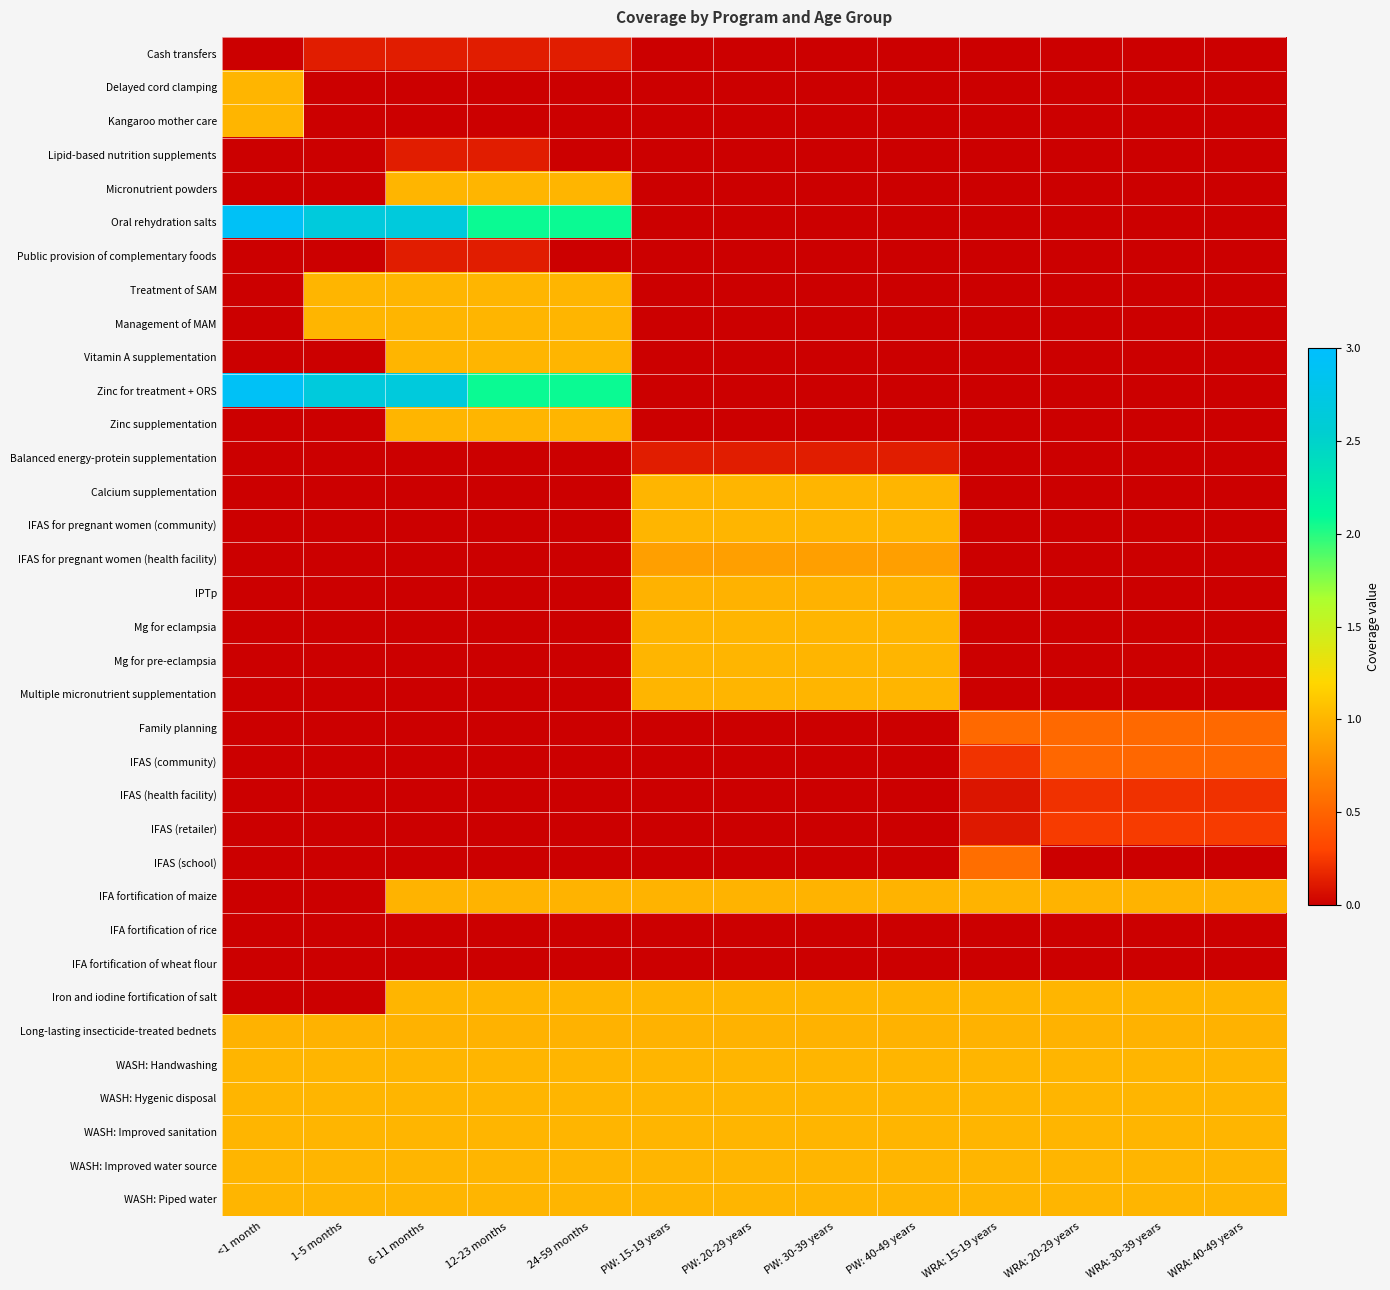

Reading left to right, transcribe all the data shown in this chart.

Cash transfers: <1 month=0.0	1-5 months=0.1	6-11 months=0.1	12-23 months=0.1	24-59 months=0.1	PW: 15-19 years=0.0	PW: 20-29 years=0.0	PW: 30-39 years=0.0	PW: 40-49 years=0.0	WRA: 15-19 years=0.0	WRA: 20-29 years=0.0	WRA: 30-39 years=0.0	WRA: 40-49 years=0.0
Delayed cord clamping: <1 month=1.0	1-5 months=0.0	6-11 months=0.0	12-23 months=0.0	24-59 months=0.0	PW: 15-19 years=0.0	PW: 20-29 years=0.0	PW: 30-39 years=0.0	PW: 40-49 years=0.0	WRA: 15-19 years=0.0	WRA: 20-29 years=0.0	WRA: 30-39 years=0.0	WRA: 40-49 years=0.0
Kangaroo mother care: <1 month=1.0	1-5 months=0.0	6-11 months=0.0	12-23 months=0.0	24-59 months=0.0	PW: 15-19 years=0.0	PW: 20-29 years=0.0	PW: 30-39 years=0.0	PW: 40-49 years=0.0	WRA: 15-19 years=0.0	WRA: 20-29 years=0.0	WRA: 30-39 years=0.0	WRA: 40-49 years=0.0
Lipid-based nutrition supplements: <1 month=0.0	1-5 months=0.0	6-11 months=0.1	12-23 months=0.1	24-59 months=0.0	PW: 15-19 years=0.0	PW: 20-29 years=0.0	PW: 30-39 years=0.0	PW: 40-49 years=0.0	WRA: 15-19 years=0.0	WRA: 20-29 years=0.0	WRA: 30-39 years=0.0	WRA: 40-49 years=0.0
Micronutrient powders: <1 month=0.0	1-5 months=0.0	6-11 months=1.0	12-23 months=1.0	24-59 months=1.0	PW: 15-19 years=0.0	PW: 20-29 years=0.0	PW: 30-39 years=0.0	PW: 40-49 years=0.0	WRA: 15-19 years=0.0	WRA: 20-29 years=0.0	WRA: 30-39 years=0.0	WRA: 40-49 years=0.0
Oral rehydration salts: <1 month=2.9	1-5 months=2.7	6-11 months=2.7	12-23 months=2.1	24-59 months=2.1	PW: 15-19 years=0.0	PW: 20-29 years=0.0	PW: 30-39 years=0.0	PW: 40-49 years=0.0	WRA: 15-19 years=0.0	WRA: 20-29 years=0.0	WRA: 30-39 years=0.0	WRA: 40-49 years=0.0
Public provision of complementary foods: <1 month=0.0	1-5 months=0.0	6-11 months=0.1	12-23 months=0.1	24-59 months=0.0	PW: 15-19 years=0.0	PW: 20-29 years=0.0	PW: 30-39 years=0.0	PW: 40-49 years=0.0	WRA: 15-19 years=0.0	WRA: 20-29 years=0.0	WRA: 30-39 years=0.0	WRA: 40-49 years=0.0
Treatment of SAM: <1 month=0.0	1-5 months=1.0	6-11 months=1.0	12-23 months=1.0	24-59 months=1.0	PW: 15-19 years=0.0	PW: 20-29 years=0.0	PW: 30-39 years=0.0	PW: 40-49 years=0.0	WRA: 15-19 years=0.0	WRA: 20-29 years=0.0	WRA: 30-39 years=0.0	WRA: 40-49 years=0.0
Management of MAM: <1 month=0.0	1-5 months=1.0	6-11 months=1.0	12-23 months=1.0	24-59 months=1.0	PW: 15-19 years=0.0	PW: 20-29 years=0.0	PW: 30-39 years=0.0	PW: 40-49 years=0.0	WRA: 15-19 years=0.0	WRA: 20-29 years=0.0	WRA: 30-39 years=0.0	WRA: 40-49 years=0.0
Vitamin A supplementation: <1 month=0.0	1-5 months=0.0	6-11 months=1.0	12-23 months=1.0	24-59 months=1.0	PW: 15-19 years=0.0	PW: 20-29 years=0.0	PW: 30-39 years=0.0	PW: 40-49 years=0.0	WRA: 15-19 years=0.0	WRA: 20-29 years=0.0	WRA: 30-39 years=0.0	WRA: 40-49 years=0.0
Zinc for treatment + ORS: <1 month=2.9	1-5 months=2.7	6-11 months=2.7	12-23 months=2.1	24-59 months=2.1	PW: 15-19 years=0.0	PW: 20-29 years=0.0	PW: 30-39 years=0.0	PW: 40-49 years=0.0	WRA: 15-19 years=0.0	WRA: 20-29 years=0.0	WRA: 30-39 years=0.0	WRA: 40-49 years=0.0
Zinc supplementation: <1 month=0.0	1-5 months=0.0	6-11 months=1.0	12-23 months=1.0	24-59 months=1.0	PW: 15-19 years=0.0	PW: 20-29 years=0.0	PW: 30-39 years=0.0	PW: 40-49 years=0.0	WRA: 15-19 years=0.0	WRA: 20-29 years=0.0	WRA: 30-39 years=0.0	WRA: 40-49 years=0.0
Balanced energy-protein supplementation: <1 month=0.0	1-5 months=0.0	6-11 months=0.0	12-23 months=0.0	24-59 months=0.0	PW: 15-19 years=0.1	PW: 20-29 years=0.1	PW: 30-39 years=0.1	PW: 40-49 years=0.1	WRA: 15-19 years=0.0	WRA: 20-29 years=0.0	WRA: 30-39 years=0.0	WRA: 40-49 years=0.0
Calcium supplementation: <1 month=0.0	1-5 months=0.0	6-11 months=0.0	12-23 months=0.0	24-59 months=0.0	PW: 15-19 years=1.0	PW: 20-29 years=1.0	PW: 30-39 years=1.0	PW: 40-49 years=1.0	WRA: 15-19 years=0.0	WRA: 20-29 years=0.0	WRA: 30-39 years=0.0	WRA: 40-49 years=0.0
IFAS for pregnant women (community): <1 month=0.0	1-5 months=0.0	6-11 months=0.0	12-23 months=0.0	24-59 months=0.0	PW: 15-19 years=1.0	PW: 20-29 years=1.0	PW: 30-39 years=1.0	PW: 40-49 years=1.0	WRA: 15-19 years=0.0	WRA: 20-29 years=0.0	WRA: 30-39 years=0.0	WRA: 40-49 years=0.0
IFAS for pregnant women (health facility): <1 month=0.0	1-5 months=0.0	6-11 months=0.0	12-23 months=0.0	24-59 months=0.0	PW: 15-19 years=0.9	PW: 20-29 years=0.9	PW: 30-39 years=0.9	PW: 40-49 years=0.9	WRA: 15-19 years=0.0	WRA: 20-29 years=0.0	WRA: 30-39 years=0.0	WRA: 40-49 years=0.0
IPTp: <1 month=0.0	1-5 months=0.0	6-11 months=0.0	12-23 months=0.0	24-59 months=0.0	PW: 15-19 years=1.0	PW: 20-29 years=1.0	PW: 30-39 years=1.0	PW: 40-49 years=1.0	WRA: 15-19 years=0.0	WRA: 20-29 years=0.0	WRA: 30-39 years=0.0	WRA: 40-49 years=0.0
Mg for eclampsia: <1 month=0.0	1-5 months=0.0	6-11 months=0.0	12-23 months=0.0	24-59 months=0.0	PW: 15-19 years=1.0	PW: 20-29 years=1.0	PW: 30-39 years=1.0	PW: 40-49 years=1.0	WRA: 15-19 years=0.0	WRA: 20-29 years=0.0	WRA: 30-39 years=0.0	WRA: 40-49 years=0.0
Mg for pre-eclampsia: <1 month=0.0	1-5 months=0.0	6-11 months=0.0	12-23 months=0.0	24-59 months=0.0	PW: 15-19 years=1.0	PW: 20-29 years=1.0	PW: 30-39 years=1.0	PW: 40-49 years=1.0	WRA: 15-19 years=0.0	WRA: 20-29 years=0.0	WRA: 30-39 years=0.0	WRA: 40-49 years=0.0
Multiple micronutrient supplementation: <1 month=0.0	1-5 months=0.0	6-11 months=0.0	12-23 months=0.0	24-59 months=0.0	PW: 15-19 years=1.0	PW: 20-29 years=1.0	PW: 30-39 years=1.0	PW: 40-49 years=1.0	WRA: 15-19 years=0.0	WRA: 20-29 years=0.0	WRA: 30-39 years=0.0	WRA: 40-49 years=0.0
Family planning: <1 month=0.0	1-5 months=0.0	6-11 months=0.0	12-23 months=0.0	24-59 months=0.0	PW: 15-19 years=0.0	PW: 20-29 years=0.0	PW: 30-39 years=0.0	PW: 40-49 years=0.0	WRA: 15-19 years=0.5	WRA: 20-29 years=0.5	WRA: 30-39 years=0.5	WRA: 40-49 years=0.5
IFAS (community): <1 month=0.0	1-5 months=0.0	6-11 months=0.0	12-23 months=0.0	24-59 months=0.0	PW: 15-19 years=0.0	PW: 20-29 years=0.0	PW: 30-39 years=0.0	PW: 40-49 years=0.0	WRA: 15-19 years=0.2	WRA: 20-29 years=0.5	WRA: 30-39 years=0.5	WRA: 40-49 years=0.5
IFAS (health facility): <1 month=0.0	1-5 months=0.0	6-11 months=0.0	12-23 months=0.0	24-59 months=0.0	PW: 15-19 years=0.0	PW: 20-29 years=0.0	PW: 30-39 years=0.0	PW: 40-49 years=0.0	WRA: 15-19 years=0.1	WRA: 20-29 years=0.2	WRA: 30-39 years=0.2	WRA: 40-49 years=0.2
IFAS (retailer): <1 month=0.0	1-5 months=0.0	6-11 months=0.0	12-23 months=0.0	24-59 months=0.0	PW: 15-19 years=0.0	PW: 20-29 years=0.0	PW: 30-39 years=0.0	PW: 40-49 years=0.0	WRA: 15-19 years=0.1	WRA: 20-29 years=0.3	WRA: 30-39 years=0.3	WRA: 40-49 years=0.3
IFAS (school): <1 month=0.0	1-5 months=0.0	6-11 months=0.0	12-23 months=0.0	24-59 months=0.0	PW: 15-19 years=0.0	PW: 20-29 years=0.0	PW: 30-39 years=0.0	PW: 40-49 years=0.0	WRA: 15-19 years=0.6	WRA: 20-29 years=0.0	WRA: 30-39 years=0.0	WRA: 40-49 years=0.0
IFA fortification of maize: <1 month=0.0	1-5 months=0.0	6-11 months=1.0	12-23 months=1.0	24-59 months=1.0	PW: 15-19 years=1.0	PW: 20-29 years=1.0	PW: 30-39 years=1.0	PW: 40-49 years=1.0	WRA: 15-19 years=1.0	WRA: 20-29 years=1.0	WRA: 30-39 years=1.0	WRA: 40-49 years=1.0
IFA fortification of rice: <1 month=0.0	1-5 months=0.0	6-11 months=0.0	12-23 months=0.0	24-59 months=0.0	PW: 15-19 years=0.0	PW: 20-29 years=0.0	PW: 30-39 years=0.0	PW: 40-49 years=0.0	WRA: 15-19 years=0.0	WRA: 20-29 years=0.0	WRA: 30-39 years=0.0	WRA: 40-49 years=0.0
IFA fortification of wheat flour: <1 month=0.0	1-5 months=0.0	6-11 months=0.0	12-23 months=0.0	24-59 months=0.0	PW: 15-19 years=0.0	PW: 20-29 years=0.0	PW: 30-39 years=0.0	PW: 40-49 years=0.0	WRA: 15-19 years=0.0	WRA: 20-29 years=0.0	WRA: 30-39 years=0.0	WRA: 40-49 years=0.0
Iron and iodine fortification of salt: <1 month=0.0	1-5 months=0.0	6-11 months=1.0	12-23 months=1.0	24-59 months=1.0	PW: 15-19 years=1.0	PW: 20-29 years=1.0	PW: 30-39 years=1.0	PW: 40-49 years=1.0	WRA: 15-19 years=1.0	WRA: 20-29 years=1.0	WRA: 30-39 years=1.0	WRA: 40-49 years=1.0
Long-lasting insecticide-treated bednets: <1 month=1.0	1-5 months=1.0	6-11 months=1.0	12-23 months=1.0	24-59 months=1.0	PW: 15-19 years=1.0	PW: 20-29 years=1.0	PW: 30-39 years=1.0	PW: 40-49 years=1.0	WRA: 15-19 years=1.0	WRA: 20-29 years=1.0	WRA: 30-39 years=1.0	WRA: 40-49 years=1.0
WASH: Handwashing: <1 month=1.0	1-5 months=1.0	6-11 months=1.0	12-23 months=1.0	24-59 months=1.0	PW: 15-19 years=1.0	PW: 20-29 years=1.0	PW: 30-39 years=1.0	PW: 40-49 years=1.0	WRA: 15-19 years=1.0	WRA: 20-29 years=1.0	WRA: 30-39 years=1.0	WRA: 40-49 years=1.0
WASH: Hygenic disposal: <1 month=1.0	1-5 months=1.0	6-11 months=1.0	12-23 months=1.0	24-59 months=1.0	PW: 15-19 years=1.0	PW: 20-29 years=1.0	PW: 30-39 years=1.0	PW: 40-49 years=1.0	WRA: 15-19 years=1.0	WRA: 20-29 years=1.0	WRA: 30-39 years=1.0	WRA: 40-49 years=1.0
WASH: Improved sanitation: <1 month=1.0	1-5 months=1.0	6-11 months=1.0	12-23 months=1.0	24-59 months=1.0	PW: 15-19 years=1.0	PW: 20-29 years=1.0	PW: 30-39 years=1.0	PW: 40-49 years=1.0	WRA: 15-19 years=1.0	WRA: 20-29 years=1.0	WRA: 30-39 years=1.0	WRA: 40-49 years=1.0
WASH: Improved water source: <1 month=1.0	1-5 months=1.0	6-11 months=1.0	12-23 months=1.0	24-59 months=1.0	PW: 15-19 years=1.0	PW: 20-29 years=1.0	PW: 30-39 years=1.0	PW: 40-49 years=1.0	WRA: 15-19 years=1.0	WRA: 20-29 years=1.0	WRA: 30-39 years=1.0	WRA: 40-49 years=1.0
WASH: Piped water: <1 month=1.0	1-5 months=1.0	6-11 months=1.0	12-23 months=1.0	24-59 months=1.0	PW: 15-19 years=1.0	PW: 20-29 years=1.0	PW: 30-39 years=1.0	PW: 40-49 years=1.0	WRA: 15-19 years=1.0	WRA: 20-29 years=1.0	WRA: 30-39 years=1.0	WRA: 40-49 years=1.0